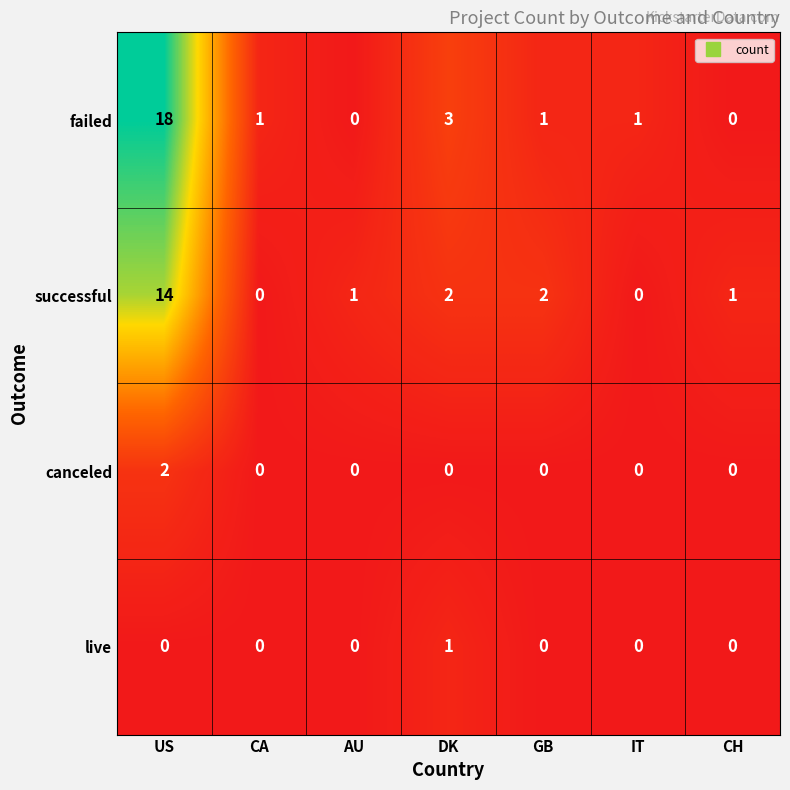

Is the value of successful at CH greater than the value of live at GB?

Yes